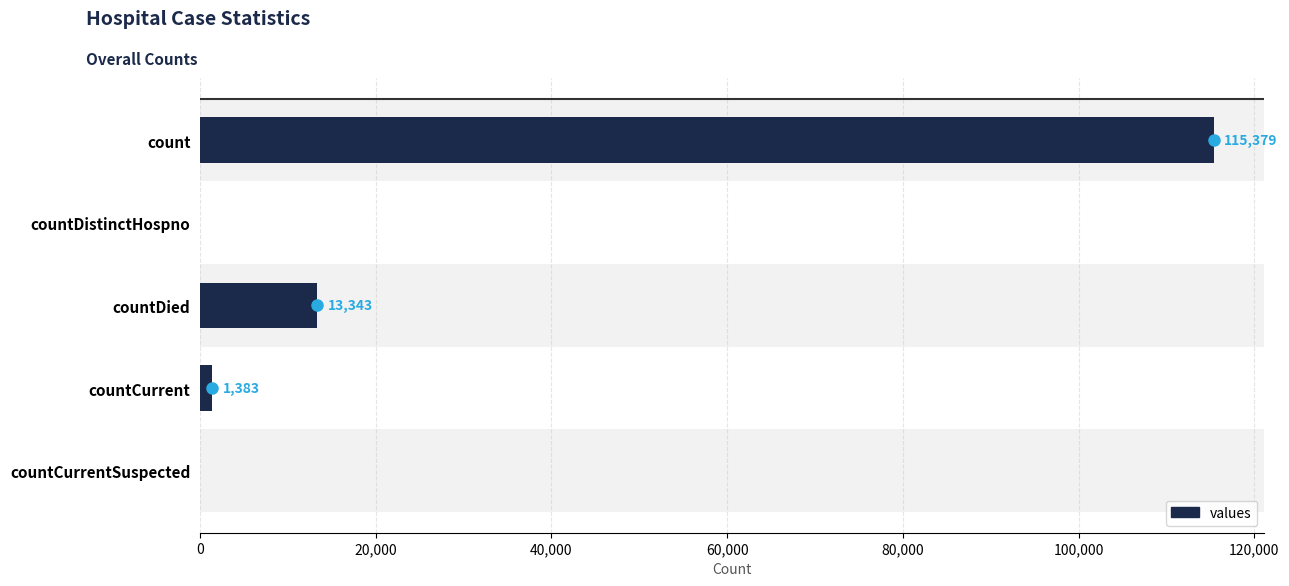

Reading top to bottom, list all the values displayed in this chart.

count=115379	countDistinctHospno=0	countDied=13343	countCurrent=1383	countCurrentSuspected=0